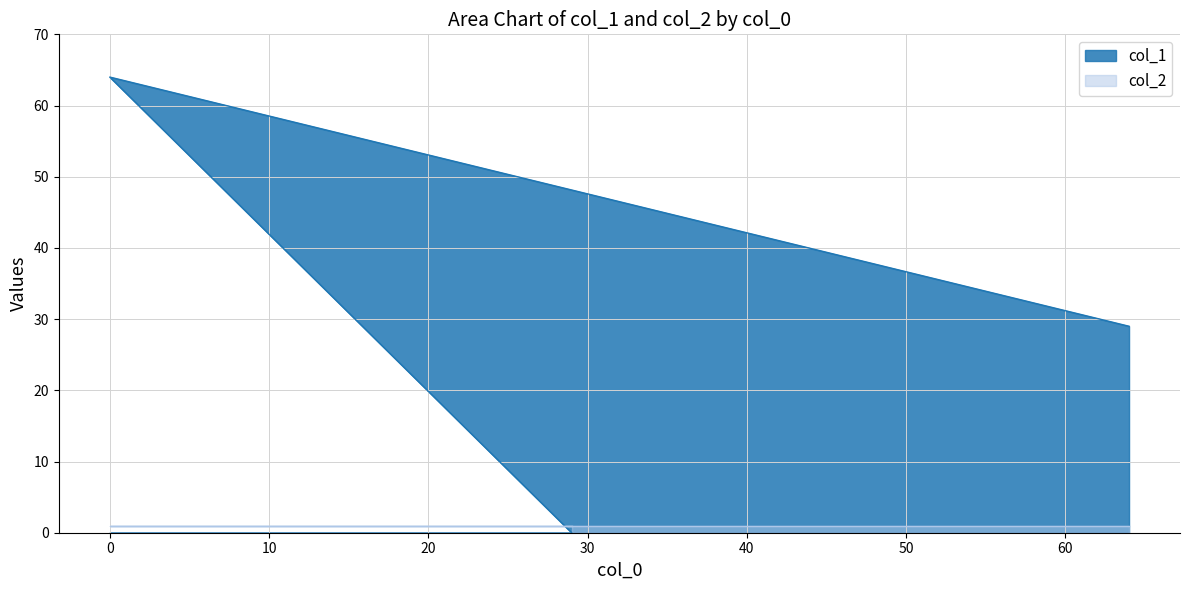

Rank the categories by value from highest to lowest.

0, 64, 29